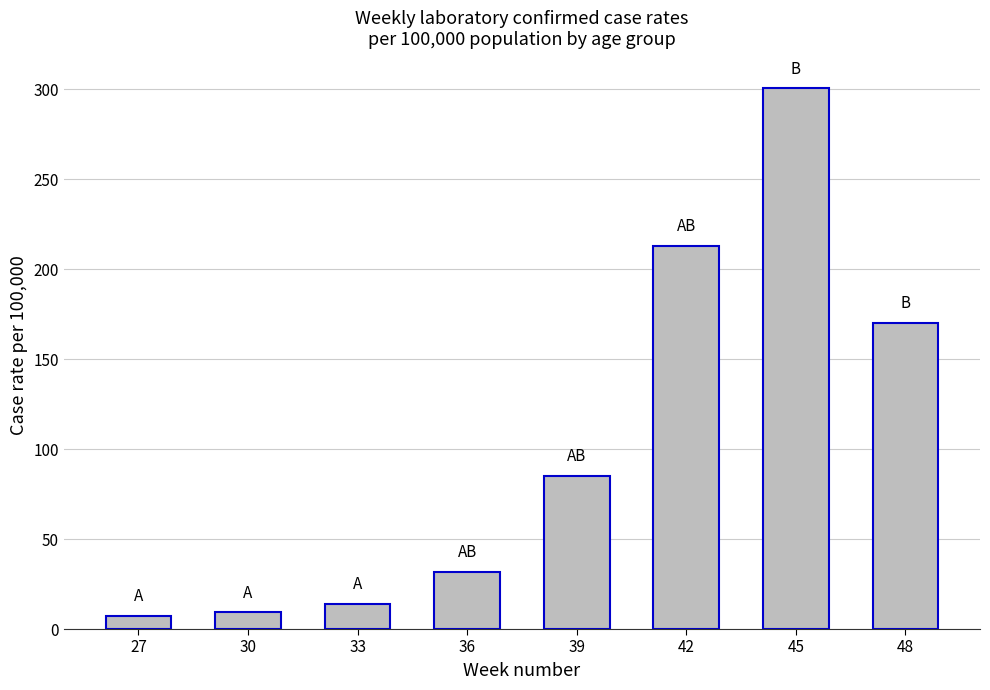

Approximately how many times larger is the value at 45 compared to 33?

21.4